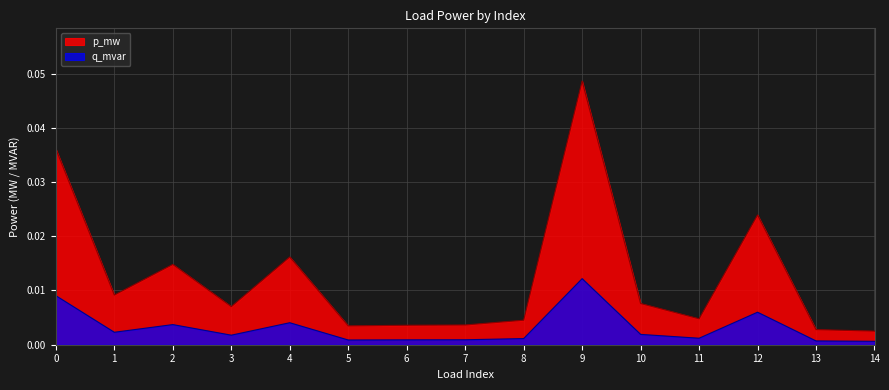

True or false: q_mvar and p_mw cross at least once.

False